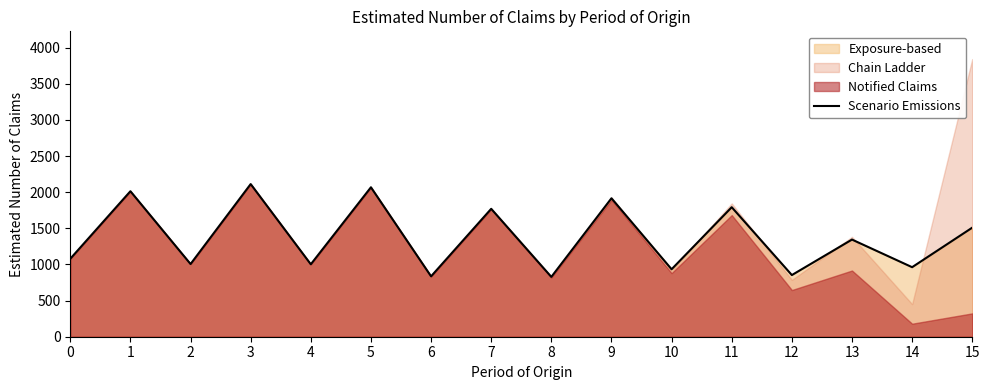

Where does the data first go above 1344?

1